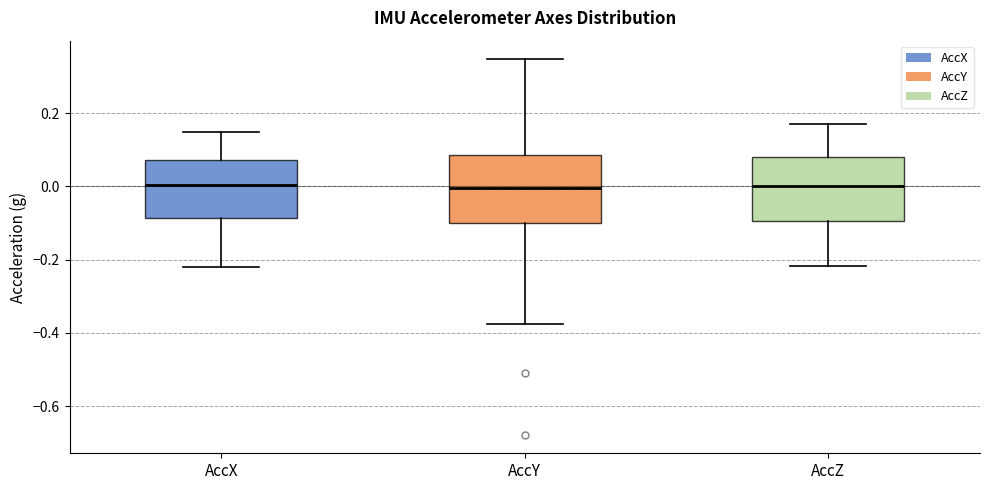

Reading left to right, read every box against the y-axis: the position of its median line, the range the box covers, and the ends of its whiskers. The values are not printed on the chart, so give them approximately, as read against the axis.

AccX: median 0.00, box -0.08 to 0.08, whiskers -0.22 to 0.14
AccY: median 0.00, box -0.10 to 0.08, whiskers -0.38 to 0.34
AccZ: median 0.00, box -0.10 to 0.08, whiskers -0.22 to 0.18